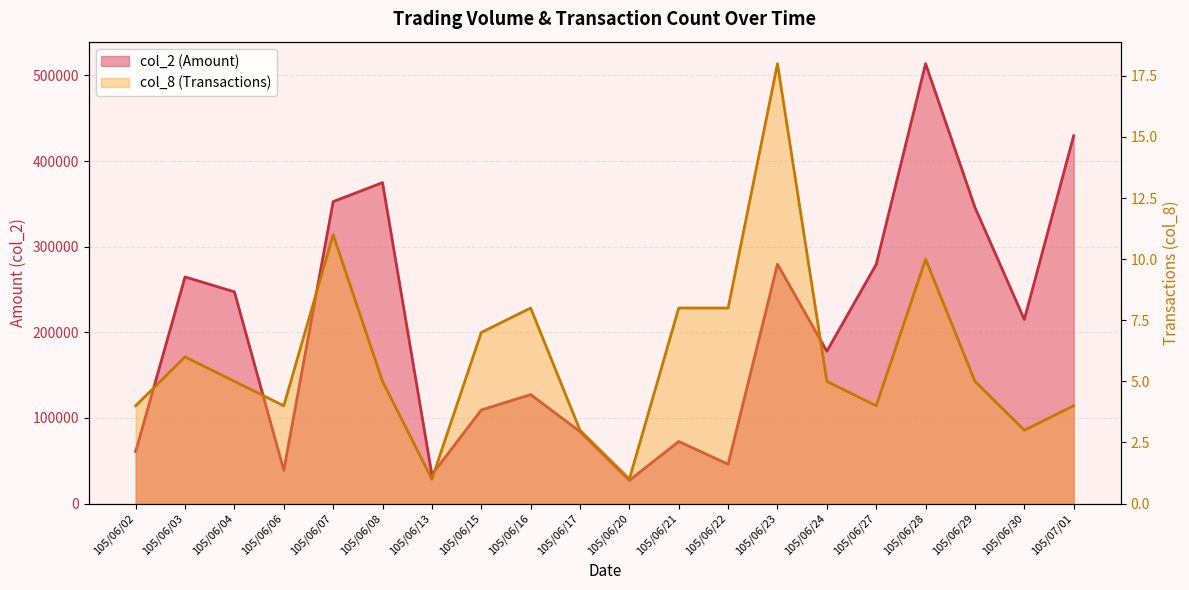

What is the smallest value displayed?

1